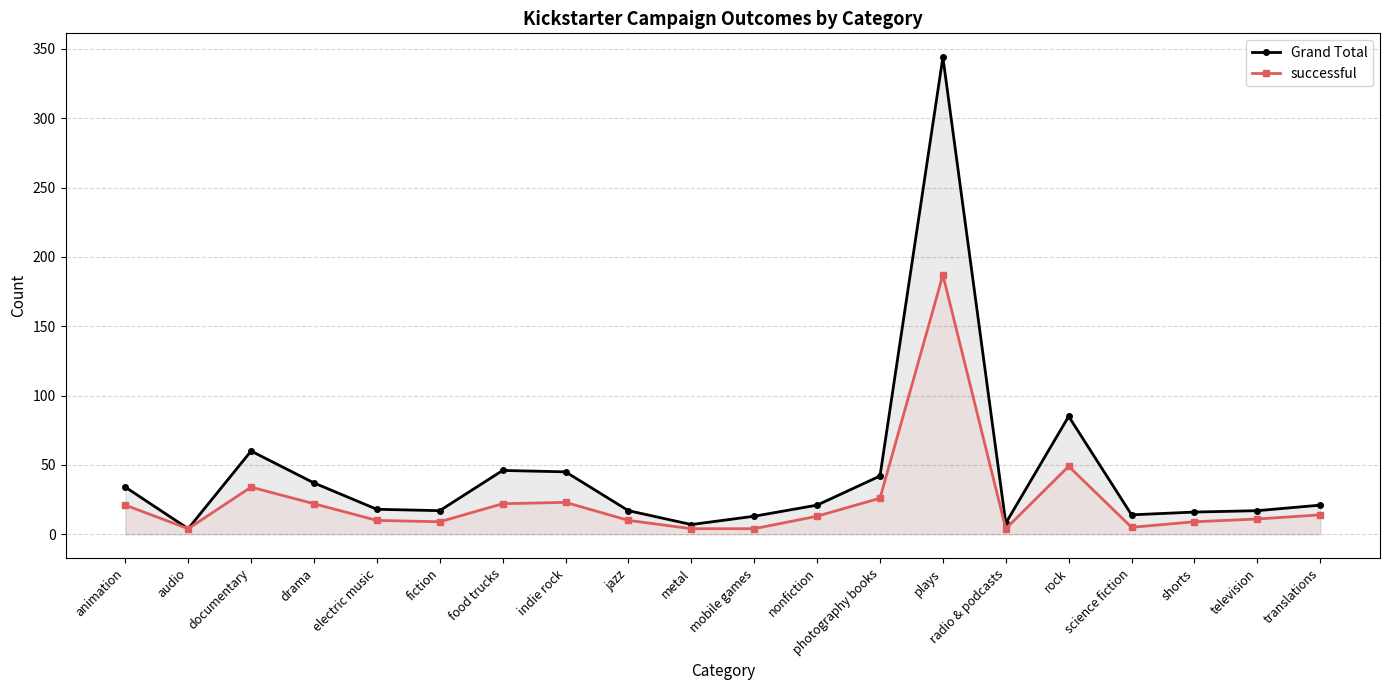

In successful, how many points are lower than both neighbors (excluding endpoints)?

4